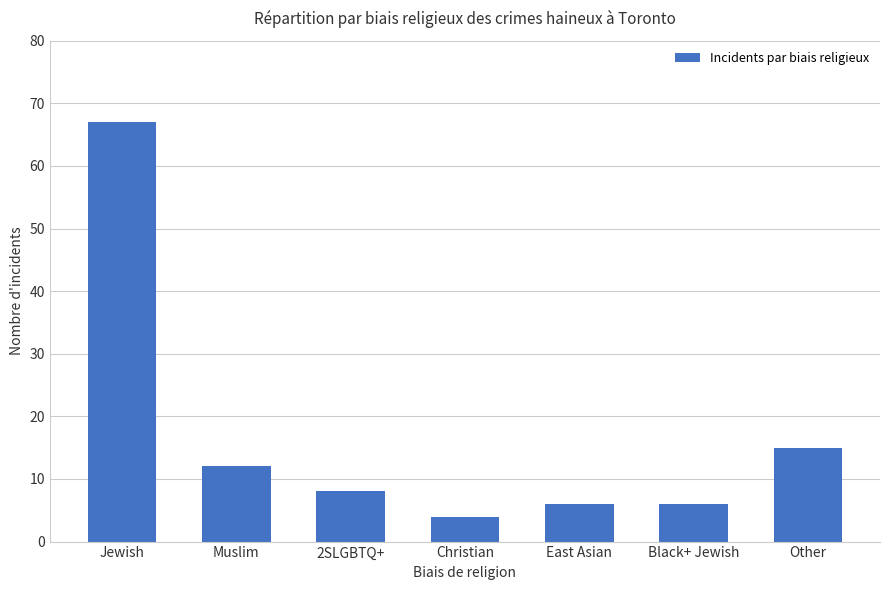

What is the maximum value shown in the chart?

67